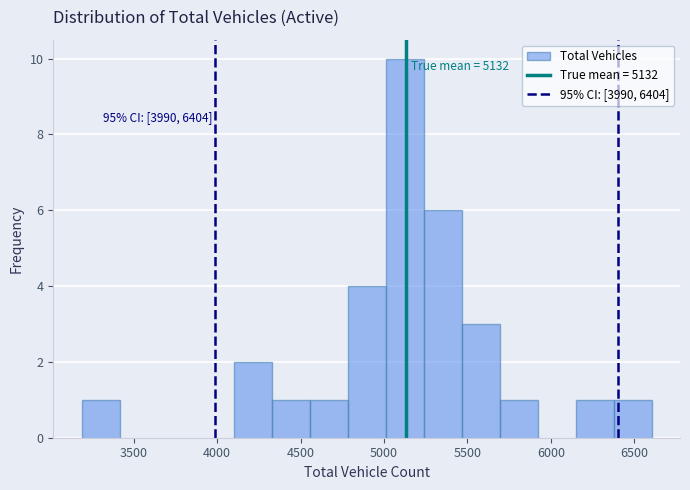

Which range on the x-axis has the tallest bar?

5000 to 5250